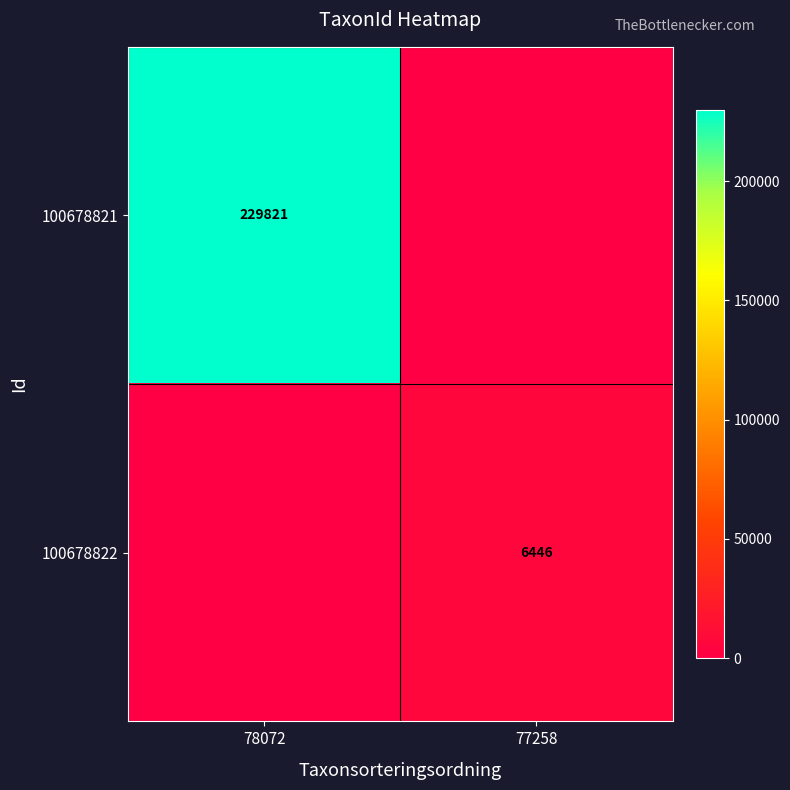

Is it true that 100678821 equals 397899 at 78072?

False